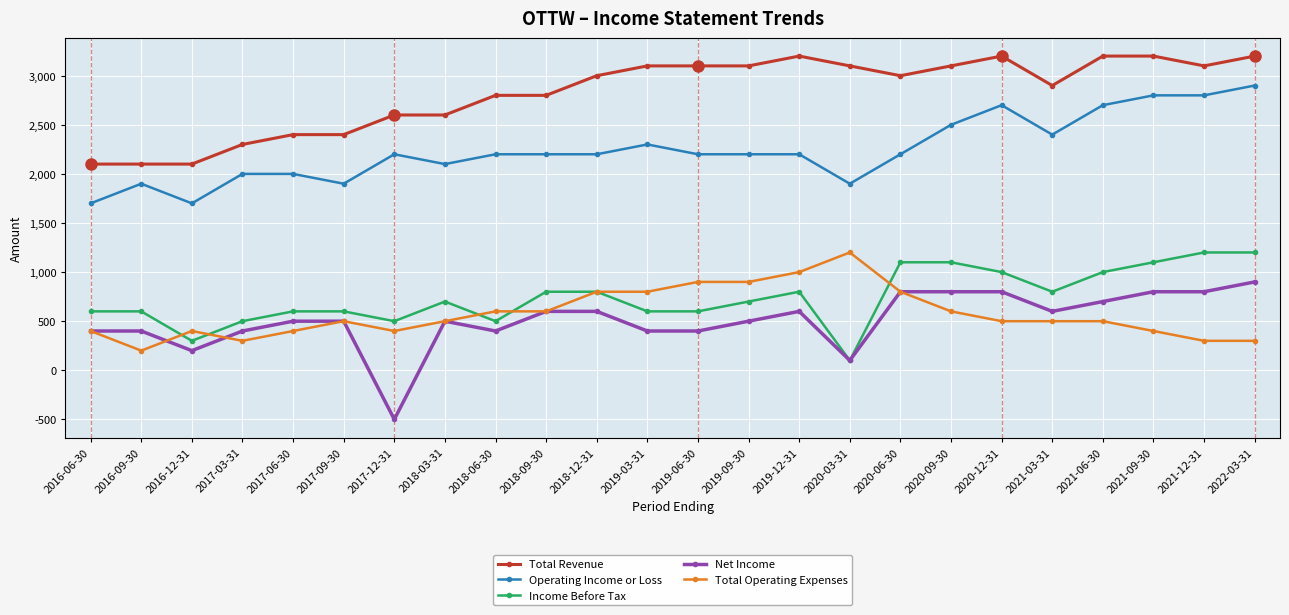

Between 2016-09-30 and 2020-12-31, which series saw the biggest shift?

Total Revenue